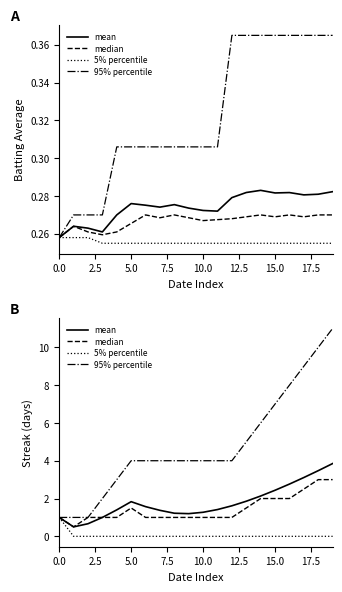

Does the chart display data point markers on the line(s)?

No